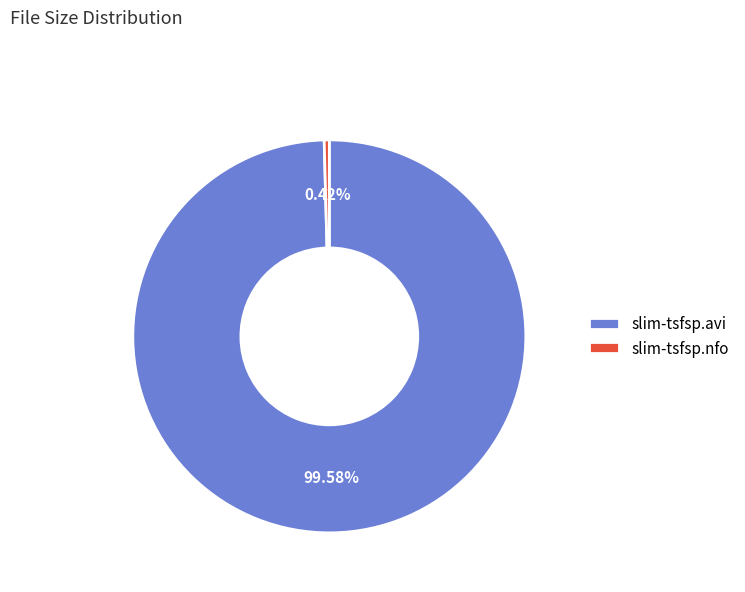

Between slim-tsfsp.nfo and slim-tsfsp.avi, which is larger?

slim-tsfsp.avi